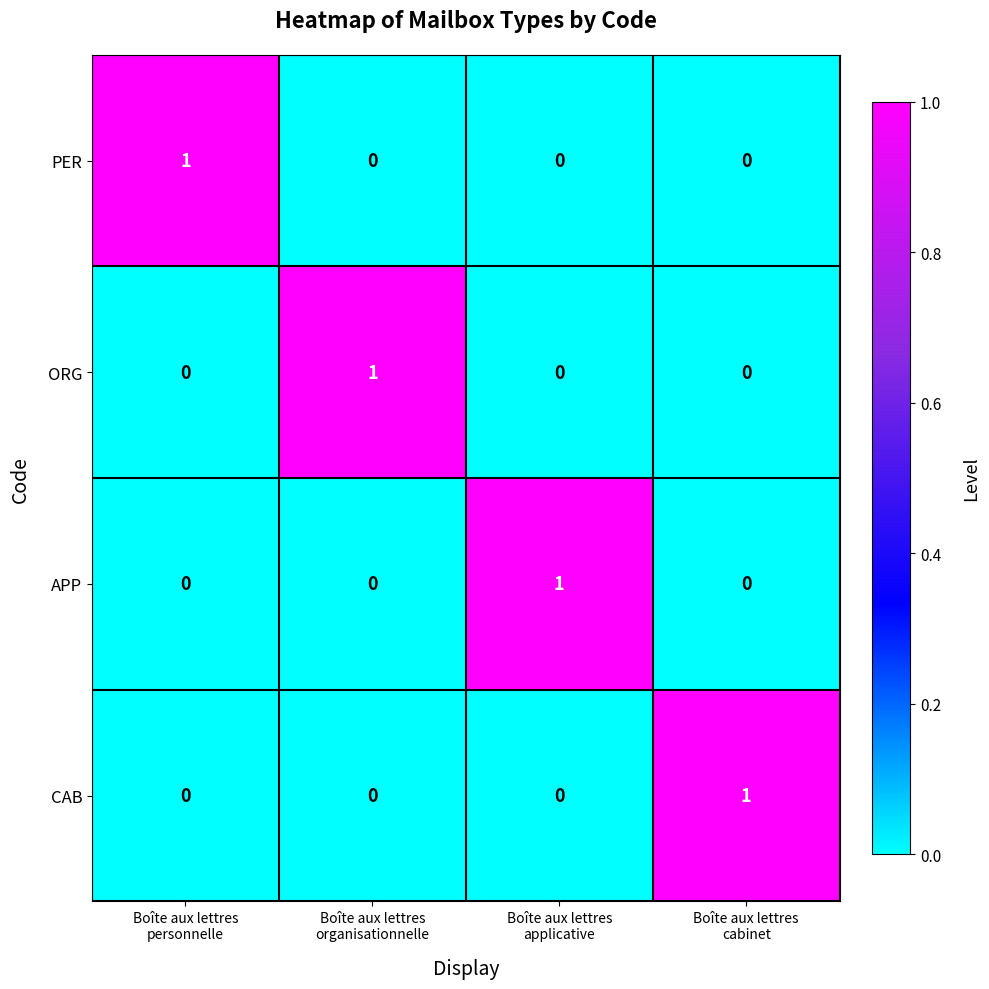

At how many categories does at least one series exceed 0?

4